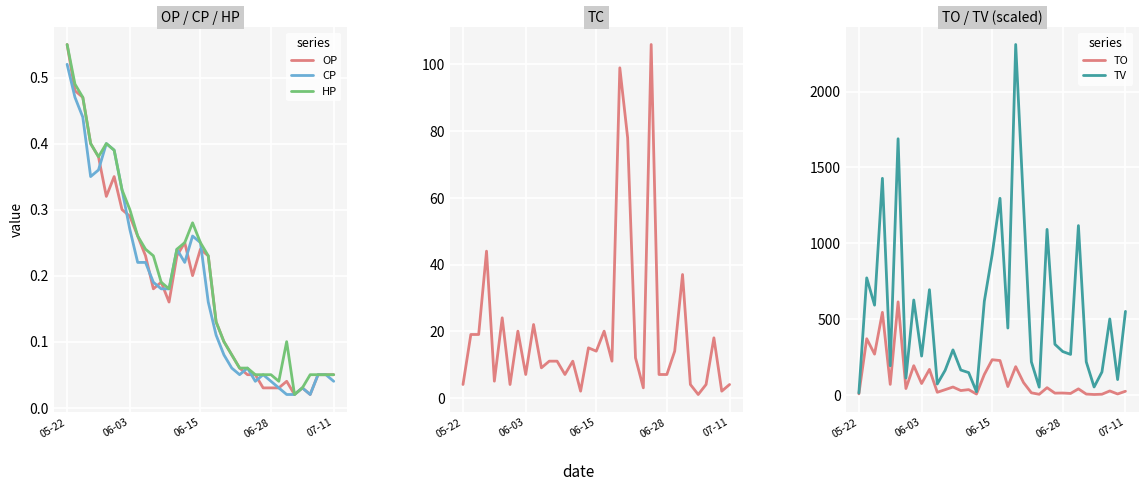

Is this an area chart (filled region under the line)?

No